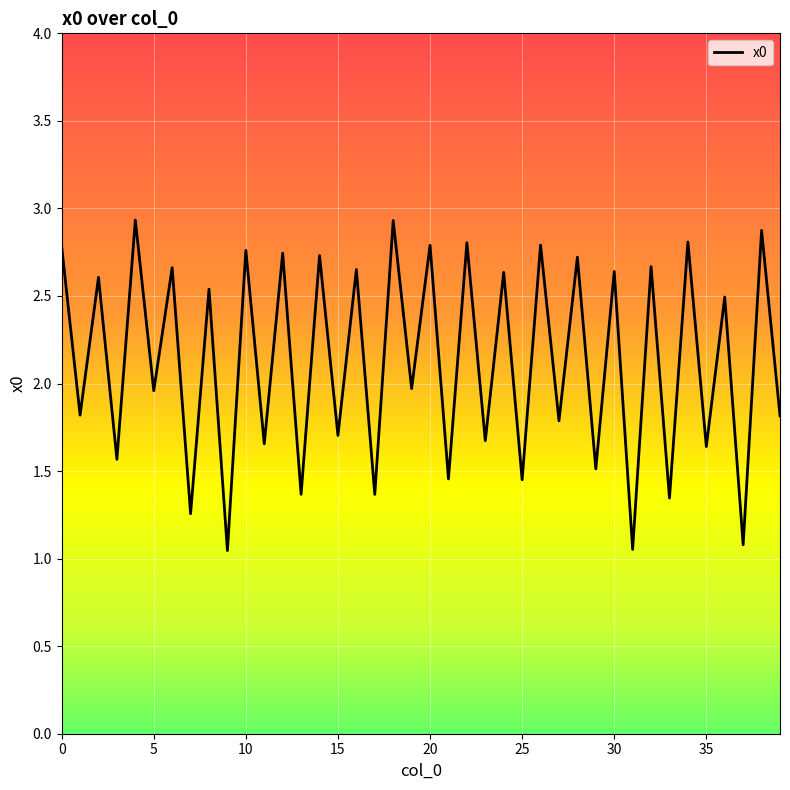

What is the maximum value shown in the chart?

2.9